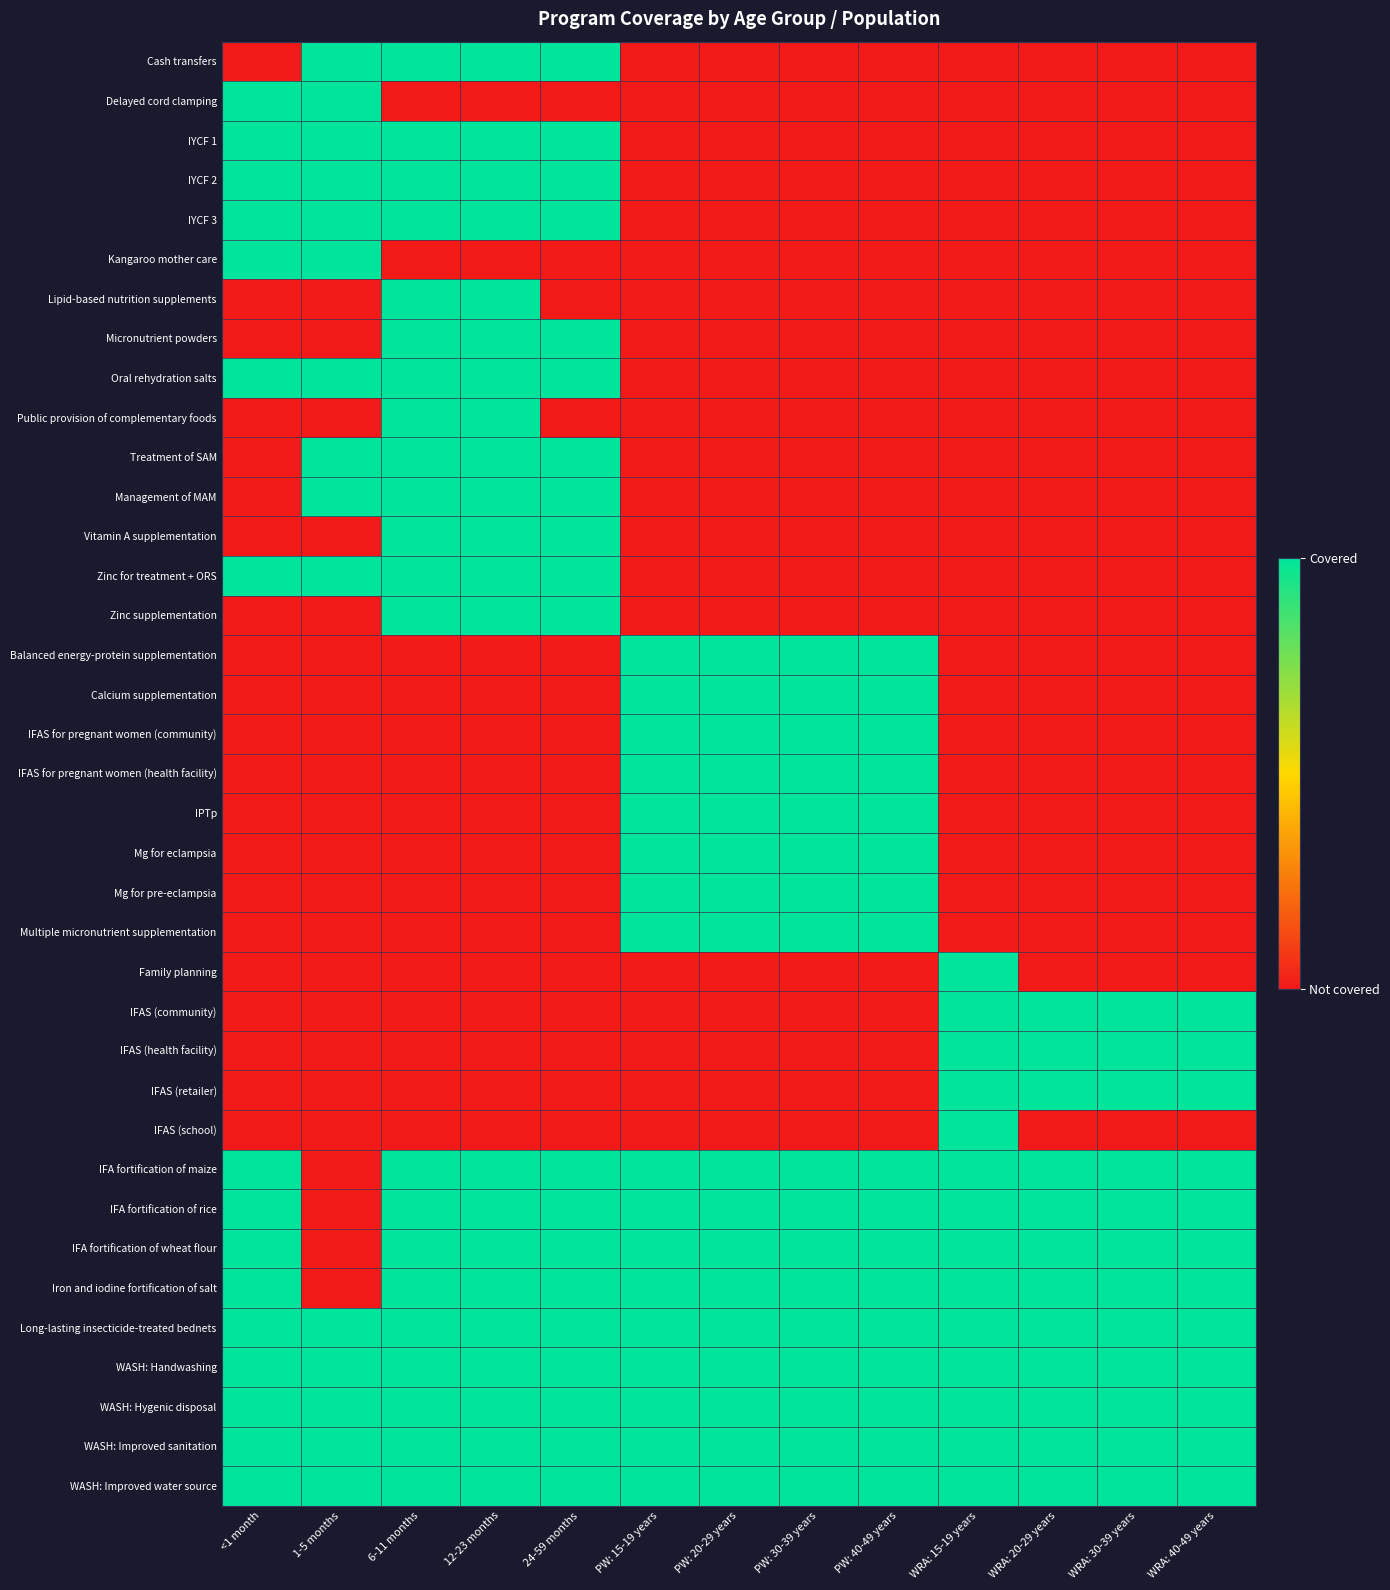

At PW: 40-49 years, list the series in order from smallest to largest.

Cash transfers, Delayed cord clamping, IYCF 1, IYCF 2, IYCF 3, Kangaroo mother care, Lipid-based nutrition supplements, Micronutrient powders, Oral rehydration salts, Public provision of complementary foods, Treatment of SAM, Management of MAM, Vitamin A supplementation, Zinc for treatment + ORS, Zinc supplementation, Family planning, IFAS (community), IFAS (health facility), IFAS (retailer), IFAS (school), Balanced energy-protein supplementation, Calcium supplementation, IFAS for pregnant women (community), IFAS for pregnant women (health facility), IPTp, Mg for eclampsia, Mg for pre-eclampsia, Multiple micronutrient supplementation, IFA fortification of maize, IFA fortification of rice, IFA fortification of wheat flour, Iron and iodine fortification of salt, Long-lasting insecticide-treated bednets, WASH: Handwashing, WASH: Hygenic disposal, WASH: Improved sanitation, WASH: Improved water source